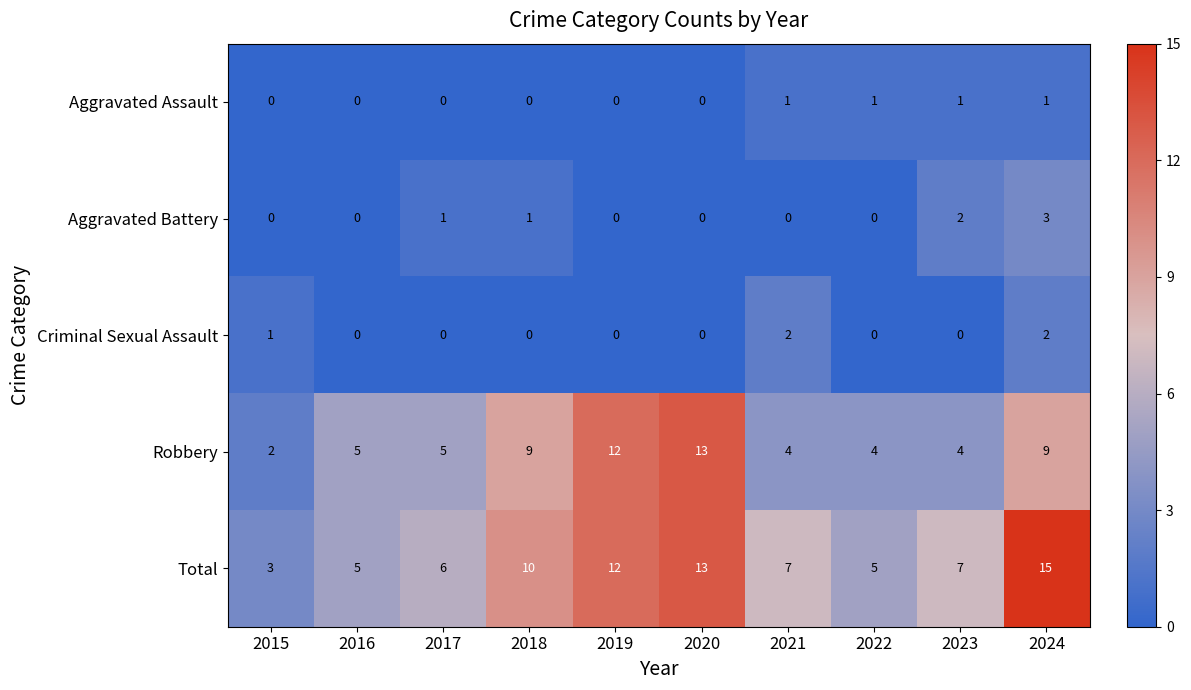

True or false: Robbery has a value of 4 at 2023.

True